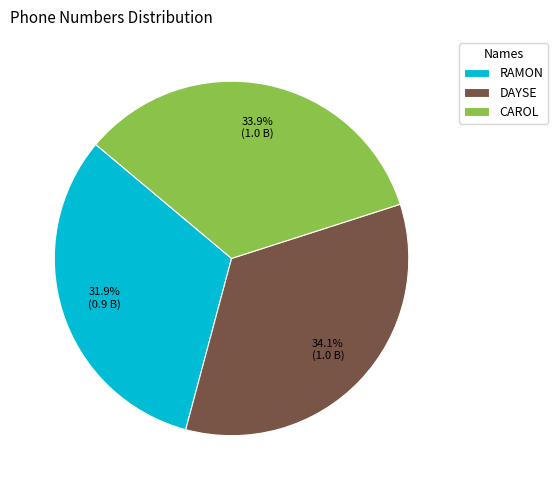

How many segments does this pie chart have?

3